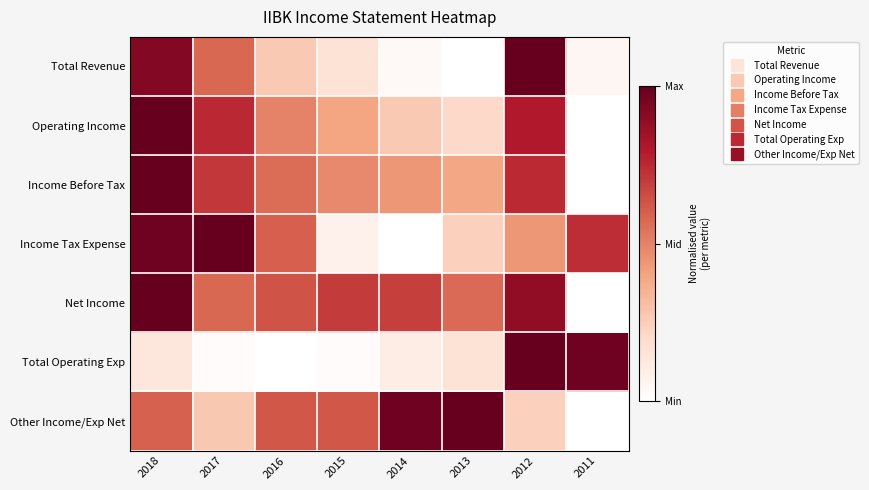

Which series changed the most between 2013 and 2012?

Total Revenue